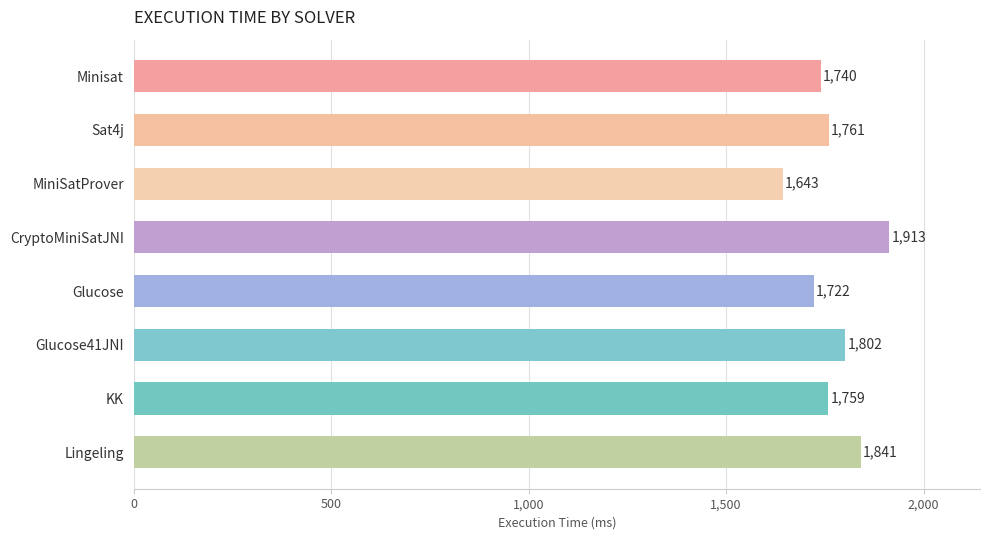

How many categories are shown in the chart?

8